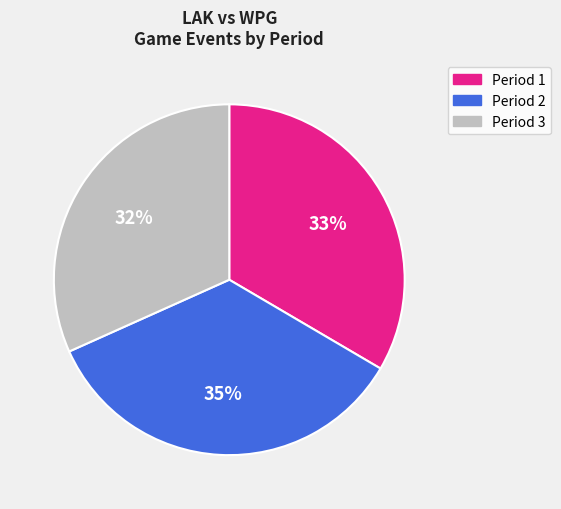

Between Period 1 and Period 2, which is larger?

Period 2